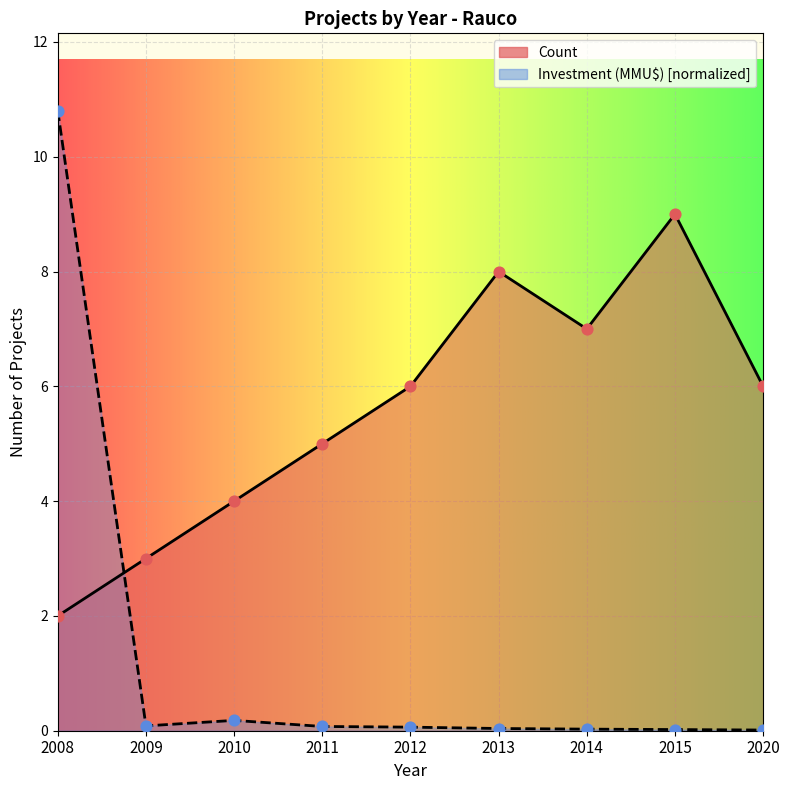

Which series reaches the minimum Y coordinate?

Total Investment (MMU$)